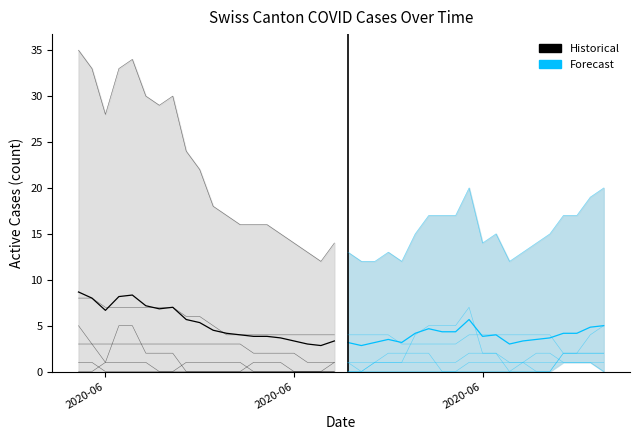

What is the difference between the maximum and minimum values in the CH series?

23